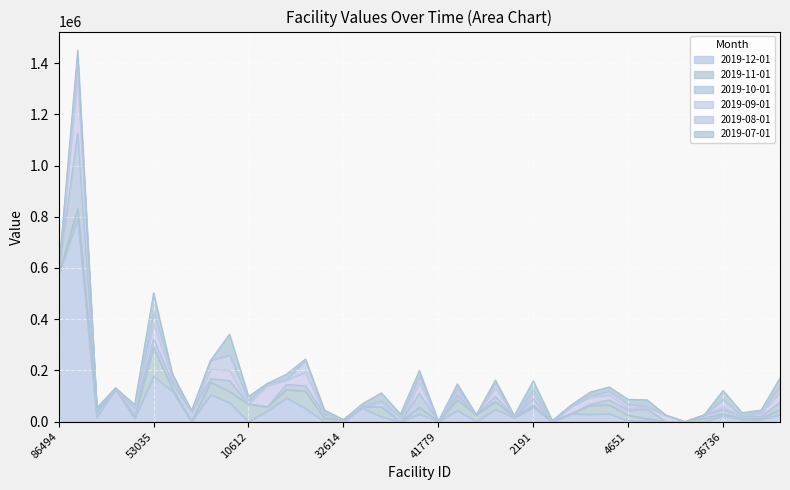

At which category is the sum across all series the highest?

89923